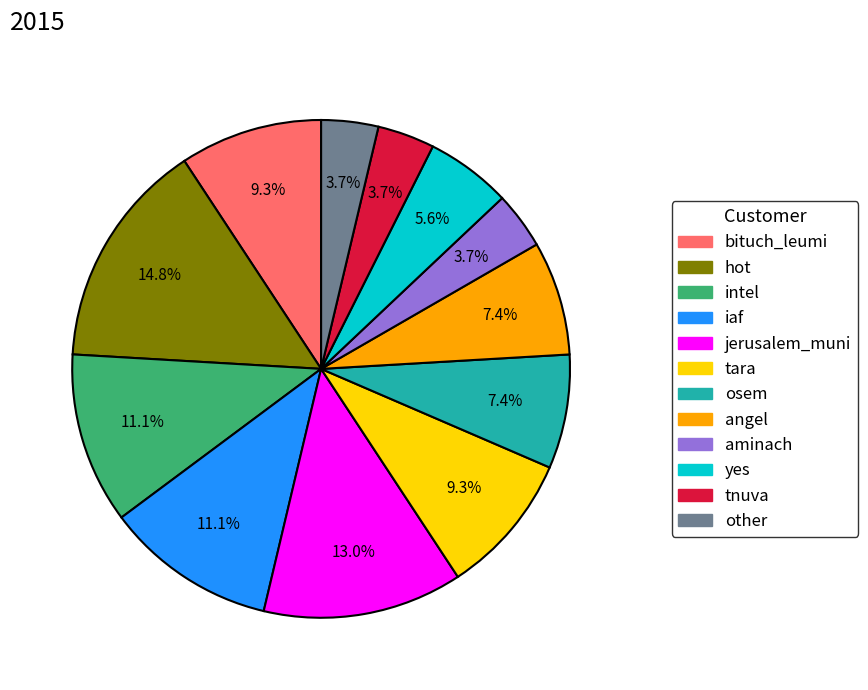

What is the ratio of the value at osem to the value at intel?

0.7